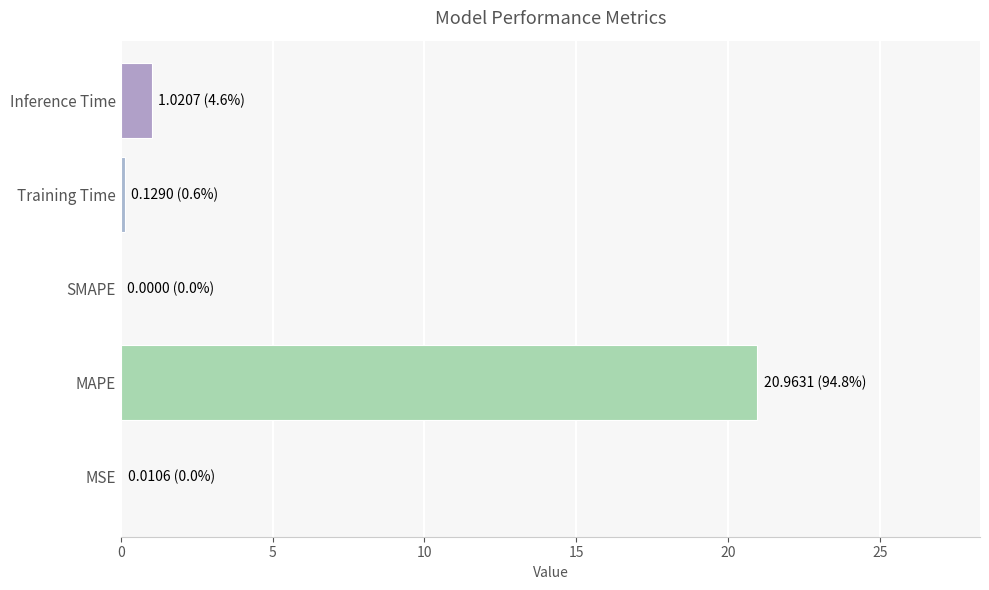

Read the value at Inference Time.

1.0